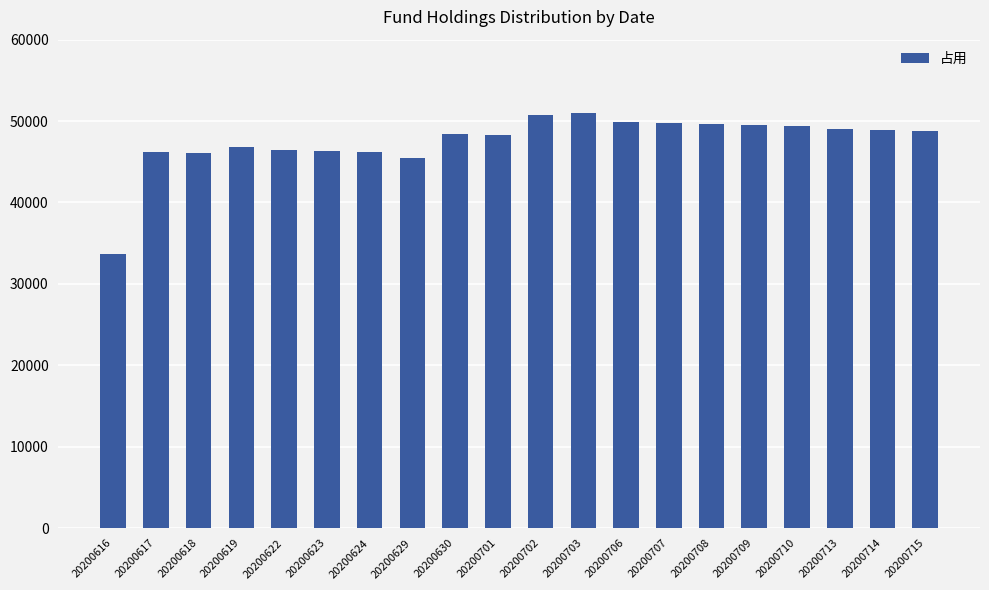

What is the difference between the maximum and minimum values?

17415